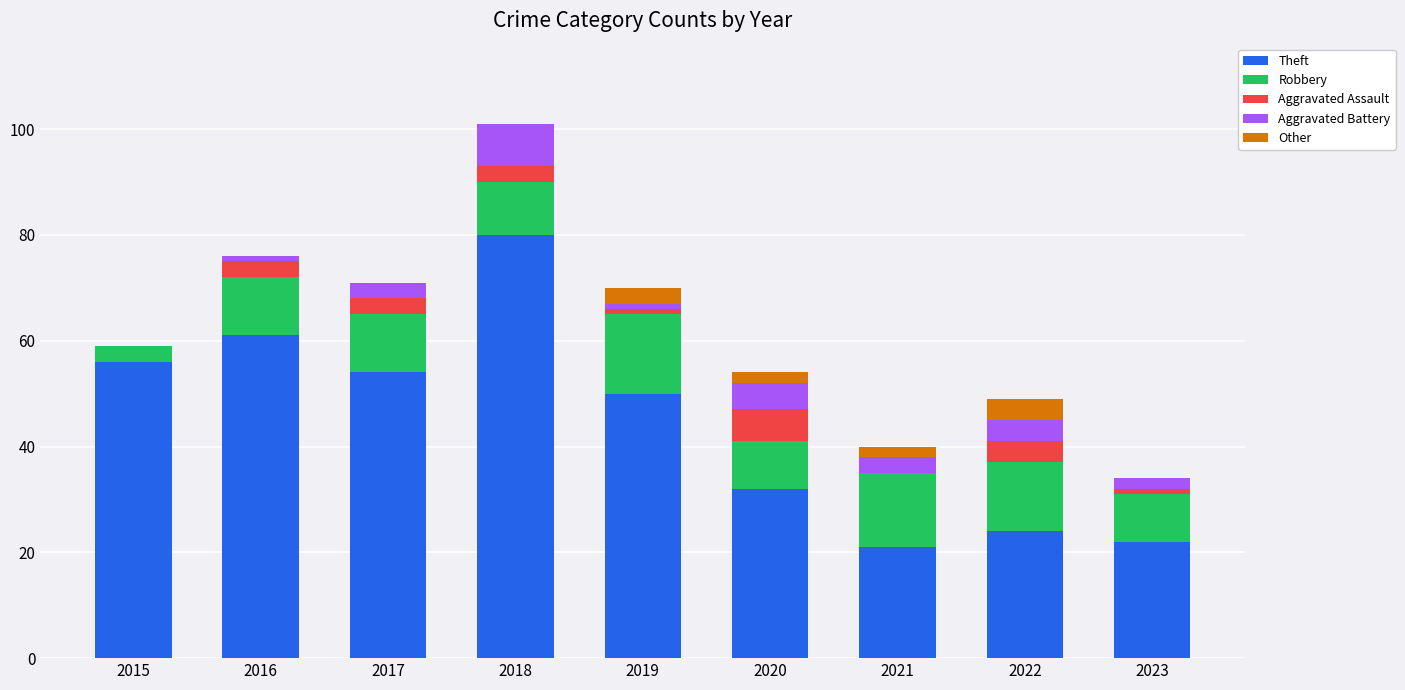

How many distinct data groups are displayed?

5